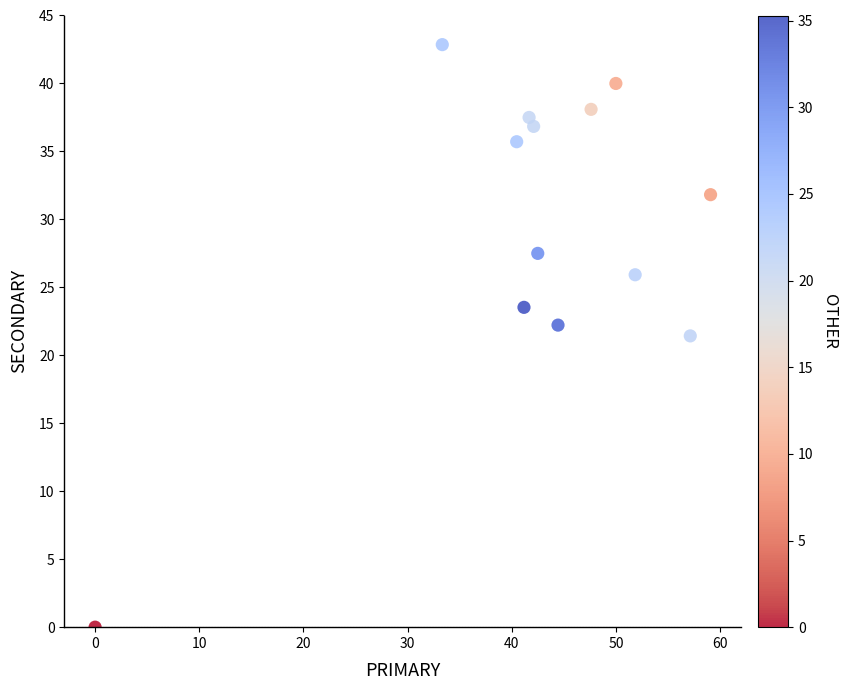

What is the range of X values (max minus min)?

59.1